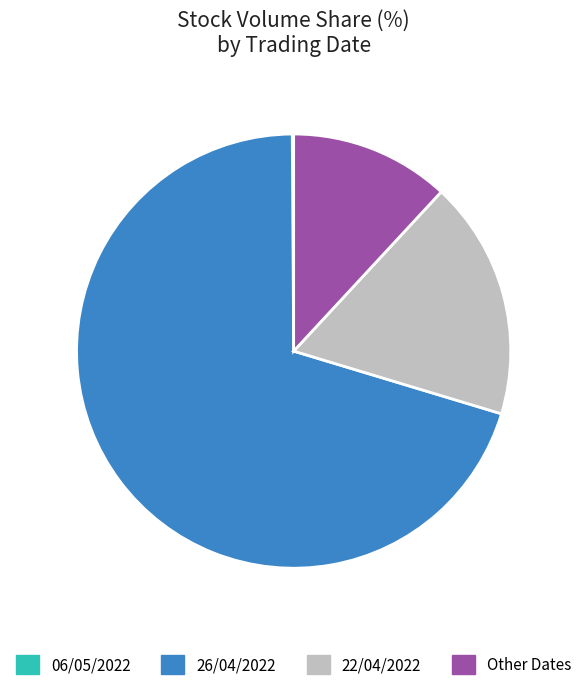

Between 26/04/2022 and Other Dates, which is larger?

26/04/2022